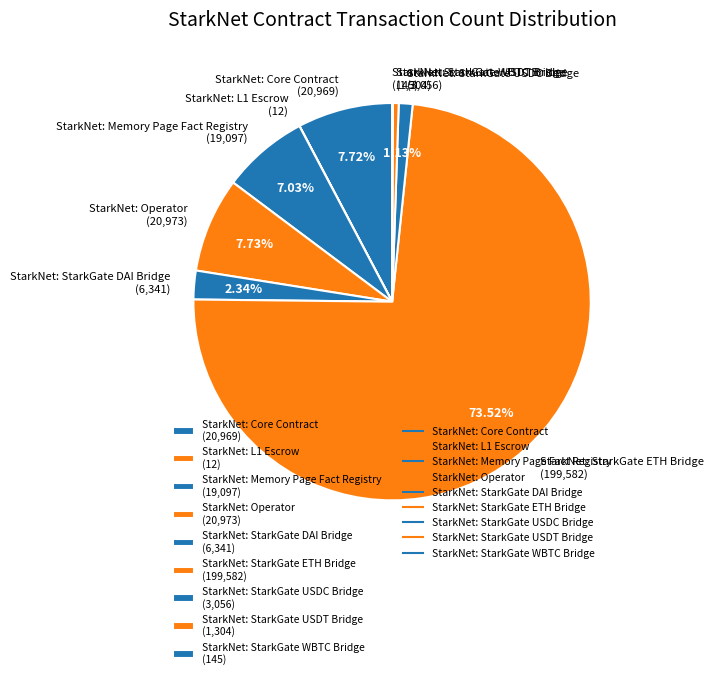

Do StarkNet: Core Contract (20,969) and StarkNet: Operator (20,973) together represent more than half of the pie?

No